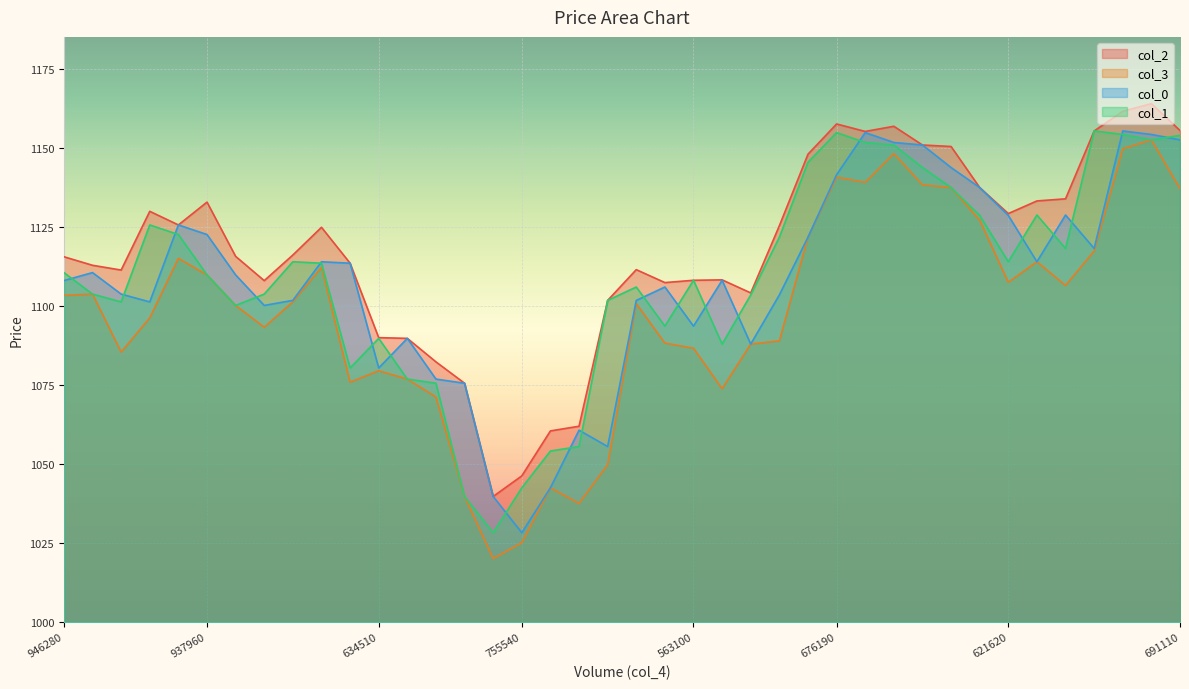

Which series changed the most between 610500 and 647180?

col_0